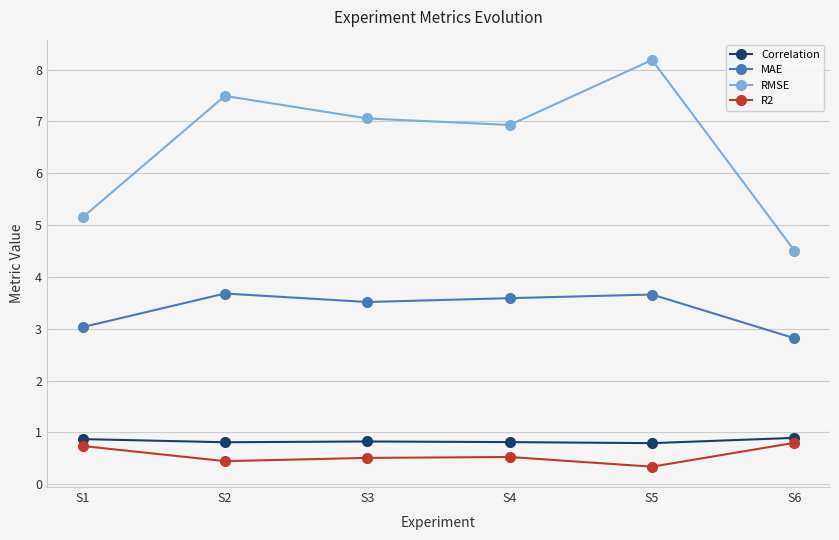

Does the chart have visible grid lines?

Yes